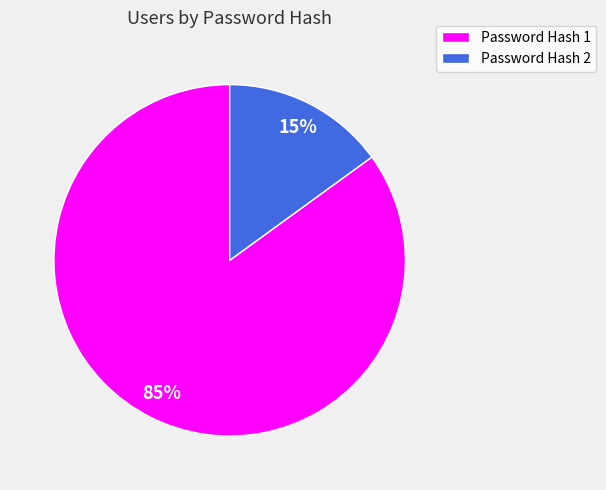

To the nearest percent, what is the average slice percentage?

50%